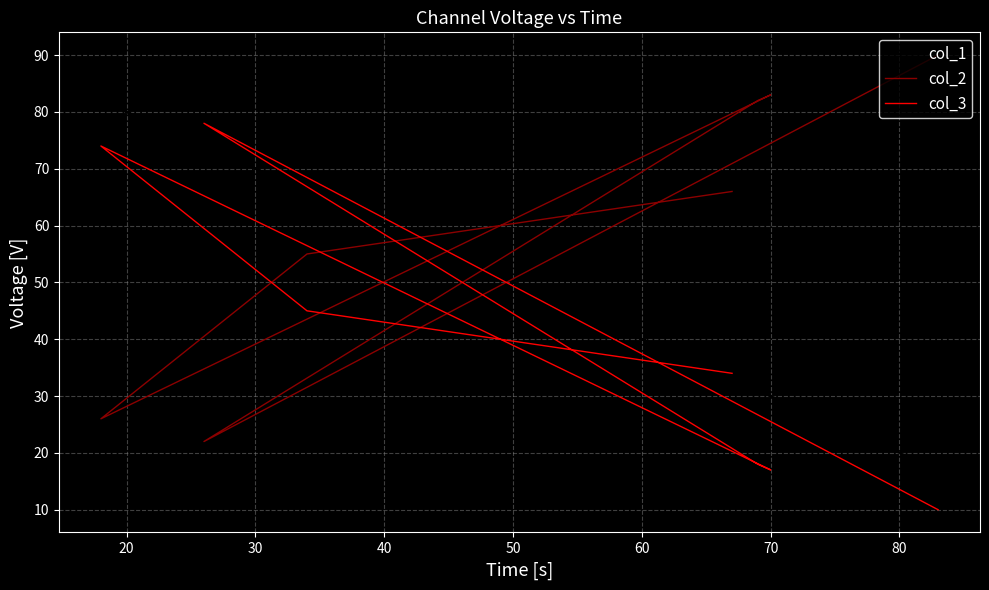

Where is the first local minimum for col_2?

30